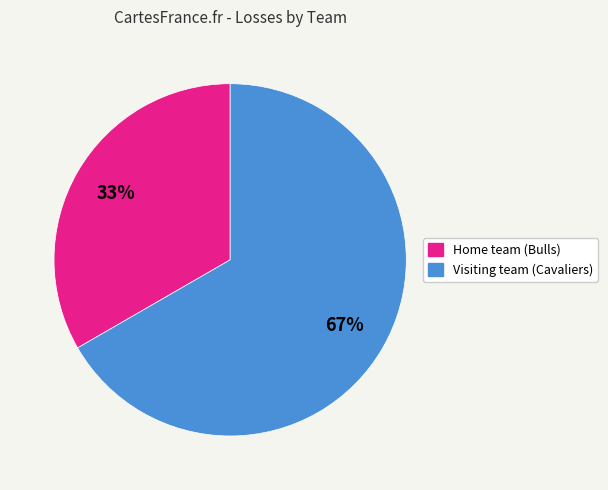

To the nearest percent, what is the combined percentage of Visiting team (Cavaliers) and Home team (Bulls)?

100%